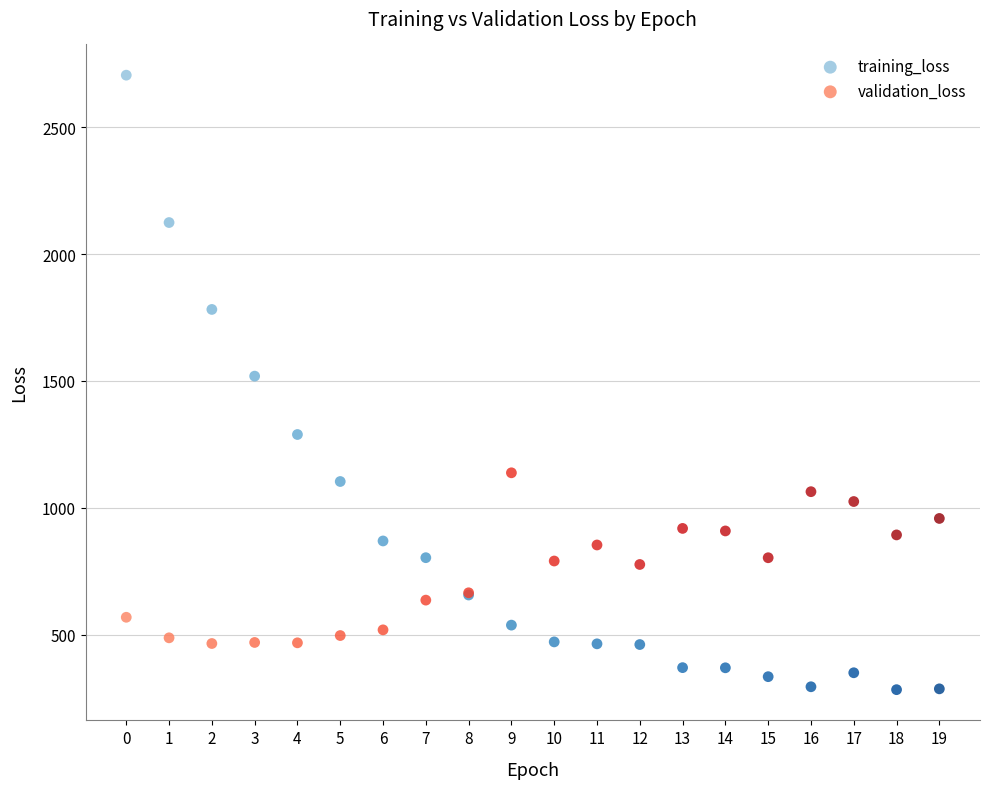

What are all the series names shown in the legend?

training_loss, validation_loss